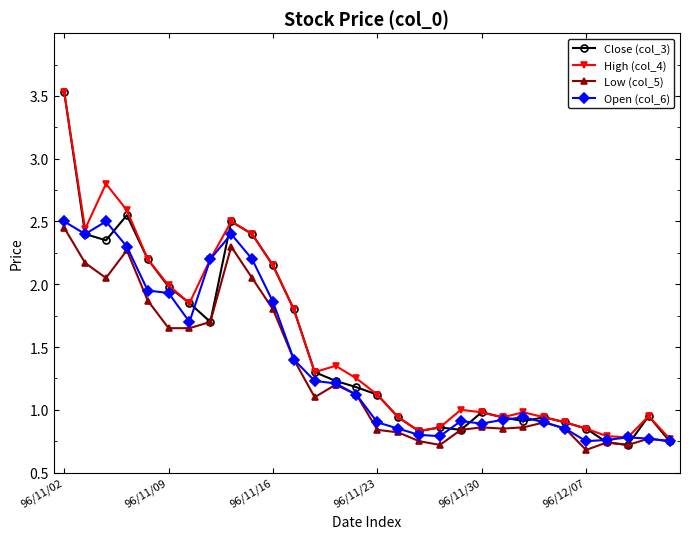

True or false: Close (col_3) has more than 2 interior local peaks.

True